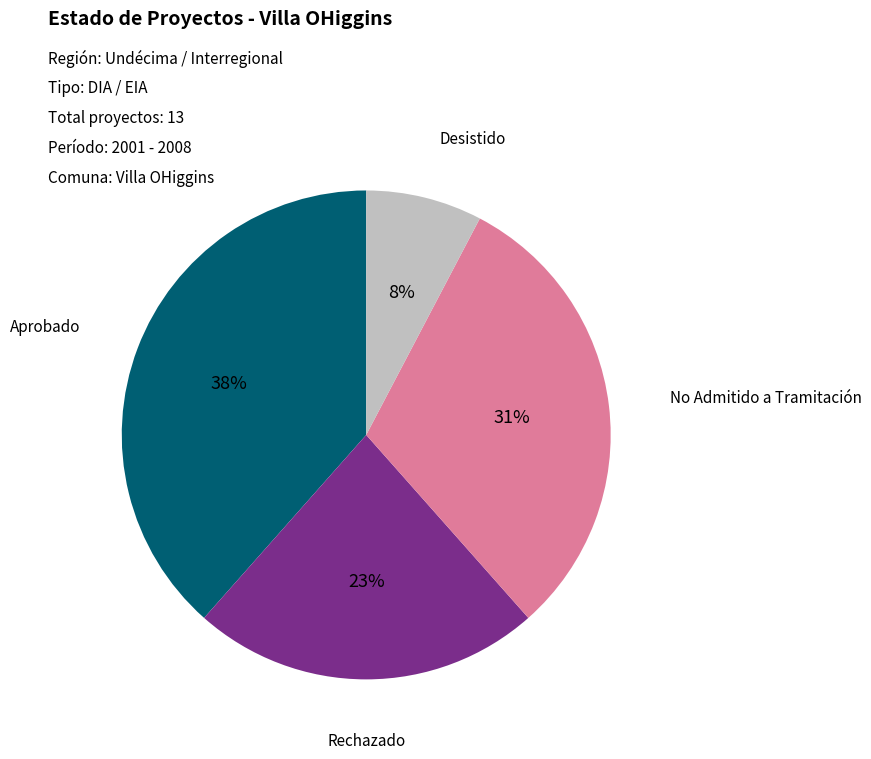

Between No Admitido a Tramitación and Aprobado, which is larger?

Aprobado